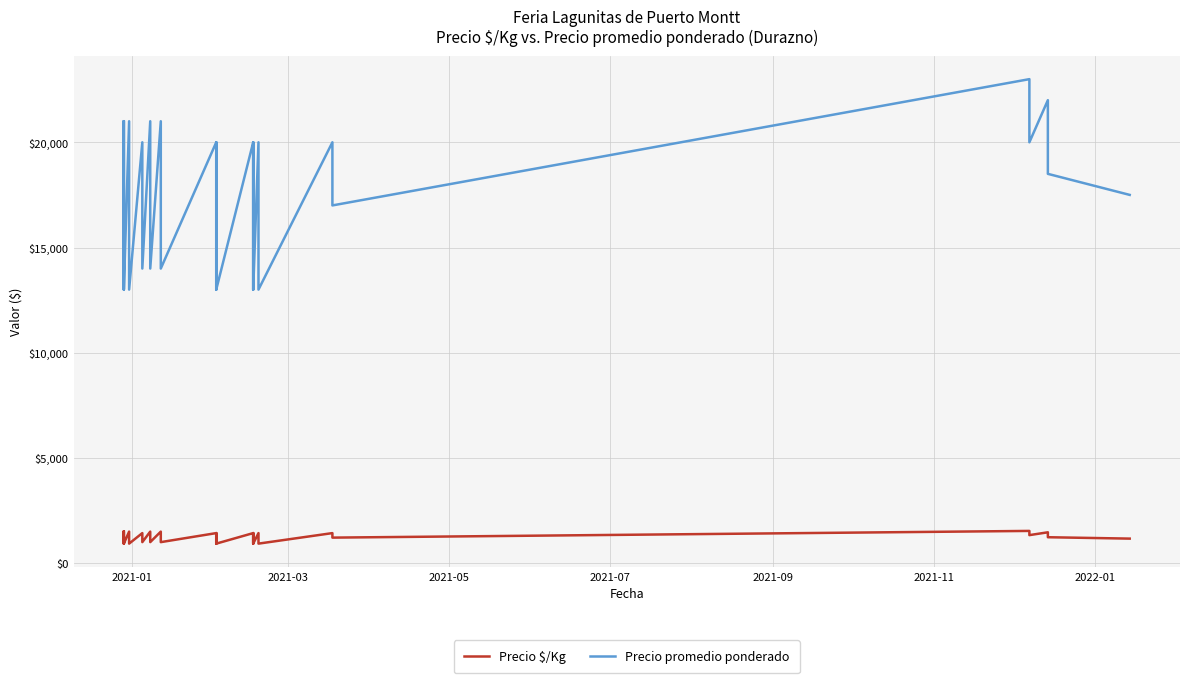

Reading left to right, what are all the values shown in this chart?

Precio $/Kg: 1500	1143	929	1500	1143	929	1500	1143	929	1429	1214	1000	1500	1214	1000	1500	1214	1000	1429	1143	929	1429	1143	929	1429	1143	929	1429	1143	929	1429	1143	929	1429	1214	1533	1333	1467	1233	1167
Precio promedio ponderado: 21000	16000	13000	21000	16000	13000	21000	16000	13000	20000	17000	14000	21000	17000	14000	21000	17000	14000	20000	16000	13000	20000	16000	13000	20000	16000	13000	20000	16000	13000	20000	16000	13000	20000	17000	23000	20000	22000	18500	17500